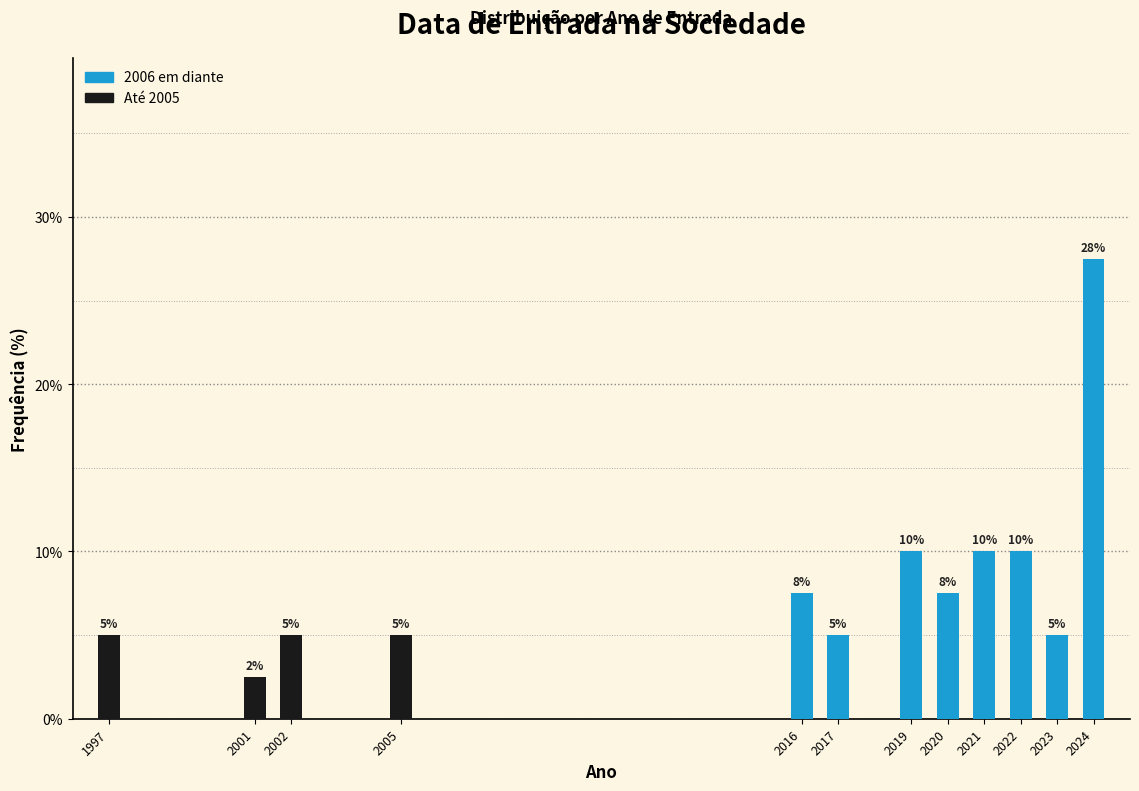

What is the ratio of the value at 2017 to the value at 2005?

1.0